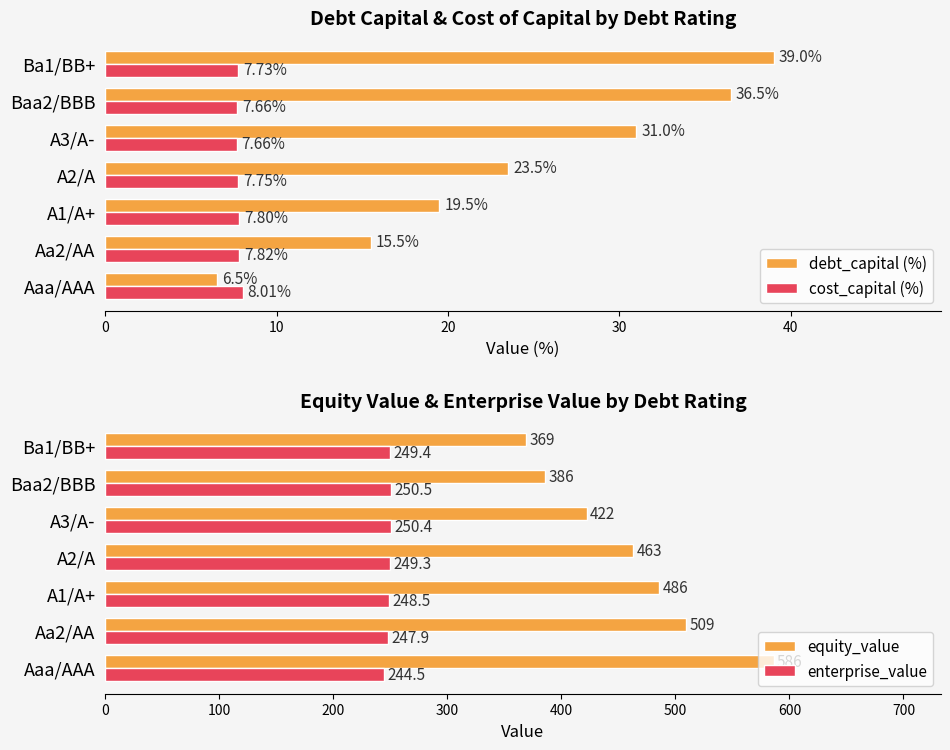

At how many categories does at least one series exceed 128?

7